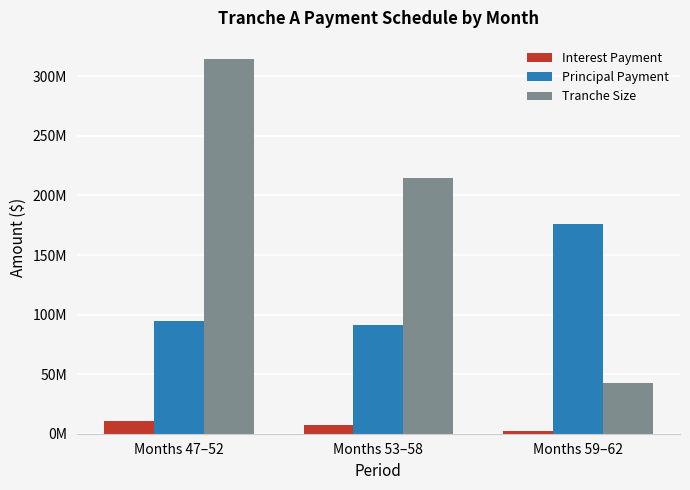

What is the lowest value of the Interest Payment series?

1886052.5